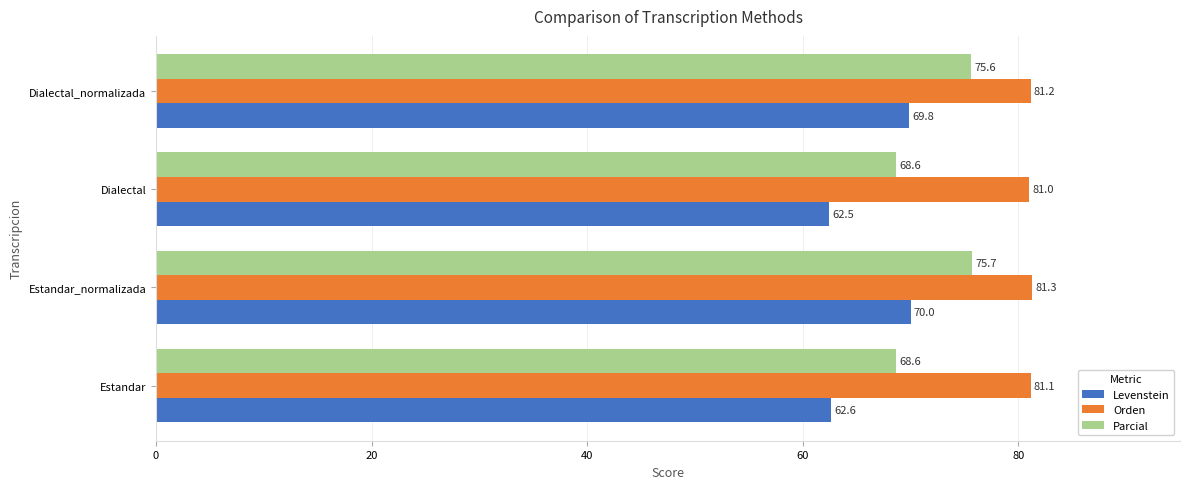

Which series has the widest spread of values?

Levenstein